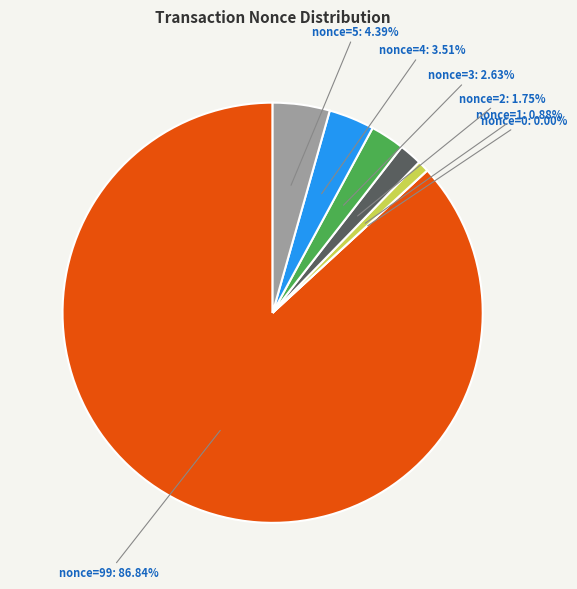

Is row 0 (nonce=99) the majority of the pie?

Yes